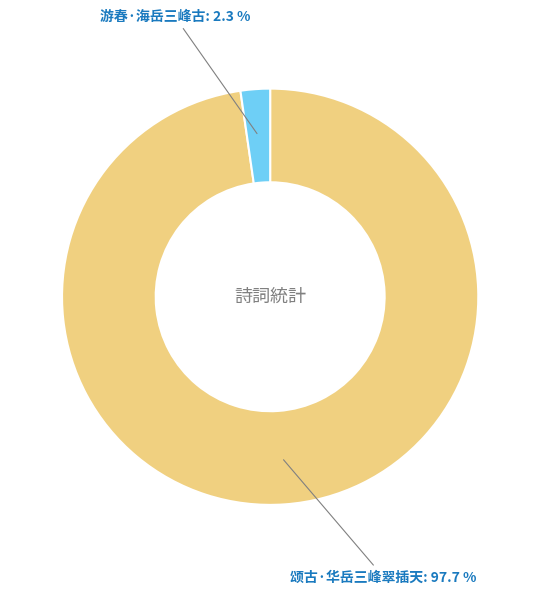

Is there a majority slice in this chart?

Yes